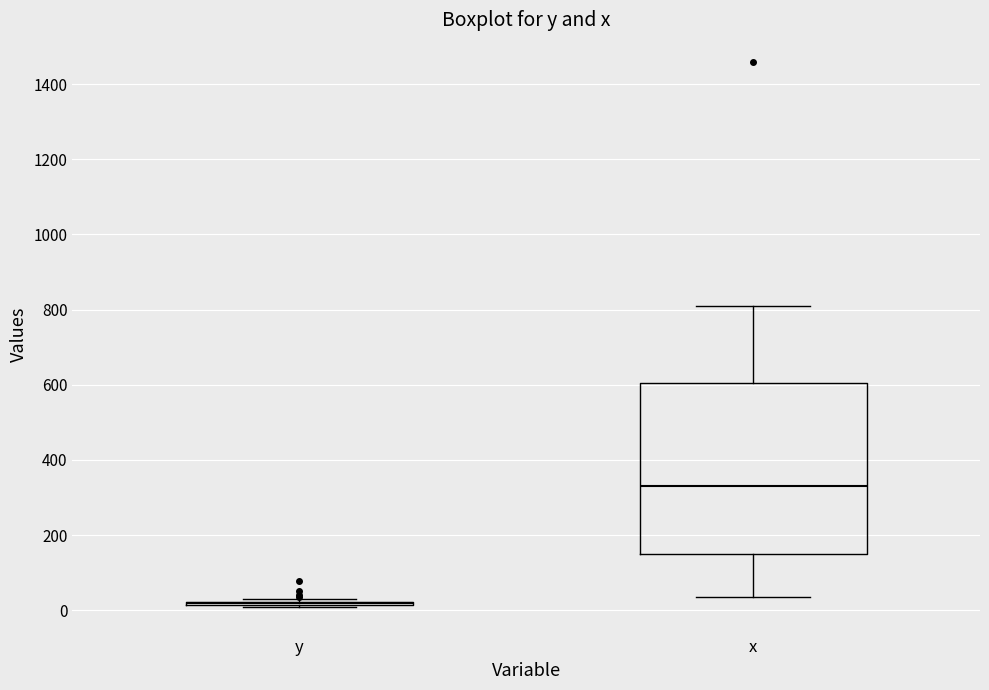

Reading left to right, read every box against the y-axis: the position of its median line, the range the box covers, and the ends of its whiskers. The values are not printed on the chart, so give them approximately, as read against the axis.

y: box collapsed to a line at 20, whiskers 0 to 20
x: median 340, box 160 to 600, whiskers 40 to 820